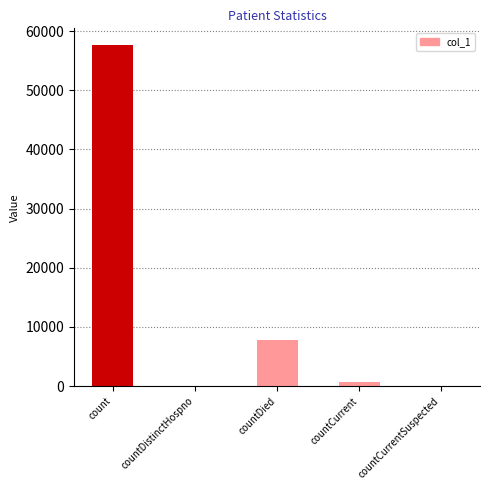

True or false: the data shows -26126 at countCurrentSuspected.

False